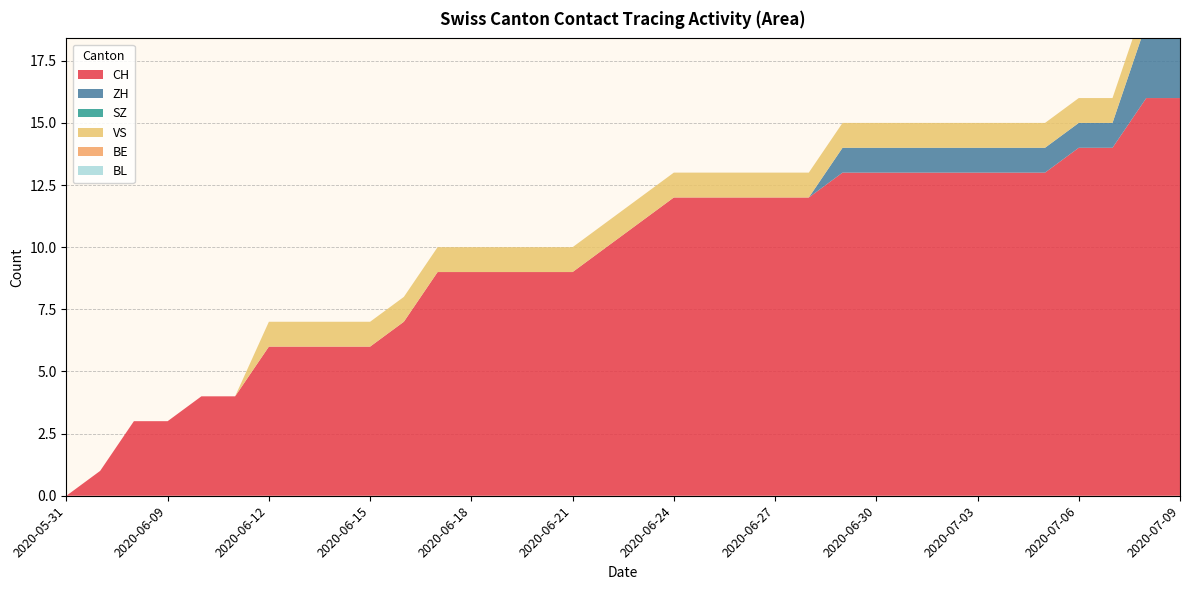

Reading right to left, extract all data points from this chart.

CH: 2020-07-09=16	2020-07-08=16	2020-07-07=14	2020-07-06=14	2020-07-05=13	2020-07-04=13	2020-07-03=13	2020-07-02=13	2020-07-01=13	2020-06-30=13	2020-06-29=13	2020-06-28=12	2020-06-27=12	2020-06-26=12	2020-06-25=12	2020-06-24=12	2020-06-23=11	2020-06-22=10	2020-06-21=9	2020-06-20=9	2020-06-19=9	2020-06-18=9	2020-06-17=9	2020-06-16=7	2020-06-15=6	2020-06-14=6	2020-06-13=6	2020-06-12=6	2020-06-11=4	2020-06-10=4	2020-06-09=3	2020-06-08=3	2020-06-07=1	2020-05-31=0
ZH: 2020-07-09=3	2020-07-08=3	2020-07-07=1	2020-07-06=1	2020-07-05=1	2020-07-04=1	2020-07-03=1	2020-07-02=1	2020-07-01=1	2020-06-30=1	2020-06-29=1	2020-06-28=0	2020-06-27=0	2020-06-26=0	2020-06-25=0	2020-06-24=0	2020-06-23=0	2020-06-22=0	2020-06-21=0	2020-06-20=0	2020-06-19=0	2020-06-18=0	2020-06-17=0	2020-06-16=0	2020-06-15=0	2020-06-14=0	2020-06-13=0	2020-06-12=0	2020-06-11=0	2020-06-10=0	2020-06-09=0	2020-06-08=0	2020-06-07=0	2020-05-31=0
SZ: 2020-07-09=0	2020-07-08=0	2020-07-07=0	2020-07-06=0	2020-07-05=0	2020-07-04=0	2020-07-03=0	2020-07-02=0	2020-07-01=0	2020-06-30=0	2020-06-29=0	2020-06-28=0	2020-06-27=0	2020-06-26=0	2020-06-25=0	2020-06-24=0	2020-06-23=0	2020-06-22=0	2020-06-21=0	2020-06-20=0	2020-06-19=0	2020-06-18=0	2020-06-17=0	2020-06-16=0	2020-06-15=0	2020-06-14=0	2020-06-13=0	2020-06-12=0	2020-06-11=0	2020-06-10=0	2020-06-09=0	2020-06-08=0	2020-06-07=0	2020-05-31=0
VS: 2020-07-09=1	2020-07-08=1	2020-07-07=1	2020-07-06=1	2020-07-05=1	2020-07-04=1	2020-07-03=1	2020-07-02=1	2020-07-01=1	2020-06-30=1	2020-06-29=1	2020-06-28=1	2020-06-27=1	2020-06-26=1	2020-06-25=1	2020-06-24=1	2020-06-23=1	2020-06-22=1	2020-06-21=1	2020-06-20=1	2020-06-19=1	2020-06-18=1	2020-06-17=1	2020-06-16=1	2020-06-15=1	2020-06-14=1	2020-06-13=1	2020-06-12=1	2020-06-11=0	2020-06-10=0	2020-06-09=0	2020-06-08=0	2020-06-07=0	2020-05-31=0
BE: 2020-07-09=0	2020-07-08=0	2020-07-07=0	2020-07-06=0	2020-07-05=0	2020-07-04=0	2020-07-03=0	2020-07-02=0	2020-07-01=0	2020-06-30=0	2020-06-29=0	2020-06-28=0	2020-06-27=0	2020-06-26=0	2020-06-25=0	2020-06-24=0	2020-06-23=0	2020-06-22=0	2020-06-21=0	2020-06-20=0	2020-06-19=0	2020-06-18=0	2020-06-17=0	2020-06-16=0	2020-06-15=0	2020-06-14=0	2020-06-13=0	2020-06-12=0	2020-06-11=0	2020-06-10=0	2020-06-09=0	2020-06-08=0	2020-06-07=0	2020-05-31=0
BL: 2020-07-09=0	2020-07-08=0	2020-07-07=0	2020-07-06=0	2020-07-05=0	2020-07-04=0	2020-07-03=0	2020-07-02=0	2020-07-01=0	2020-06-30=0	2020-06-29=0	2020-06-28=0	2020-06-27=0	2020-06-26=0	2020-06-25=0	2020-06-24=0	2020-06-23=0	2020-06-22=0	2020-06-21=0	2020-06-20=0	2020-06-19=0	2020-06-18=0	2020-06-17=0	2020-06-16=0	2020-06-15=0	2020-06-14=0	2020-06-13=0	2020-06-12=0	2020-06-11=0	2020-06-10=0	2020-06-09=0	2020-06-08=0	2020-06-07=0	2020-05-31=0